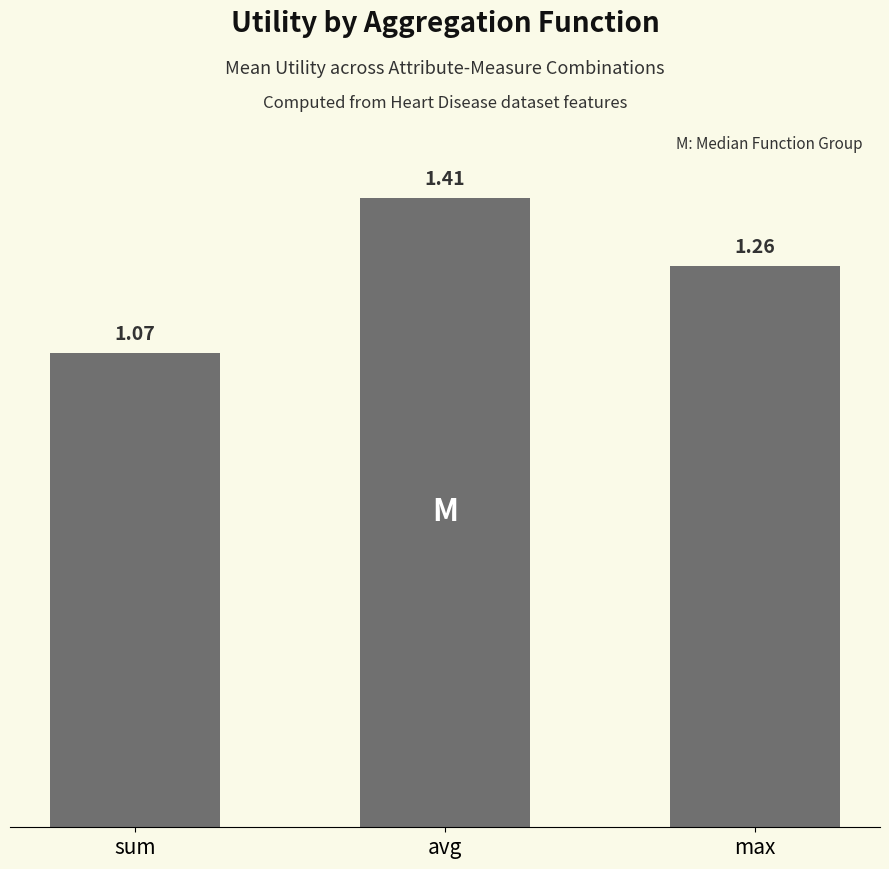

At which category does the chart reach its minimum across all series?

sum